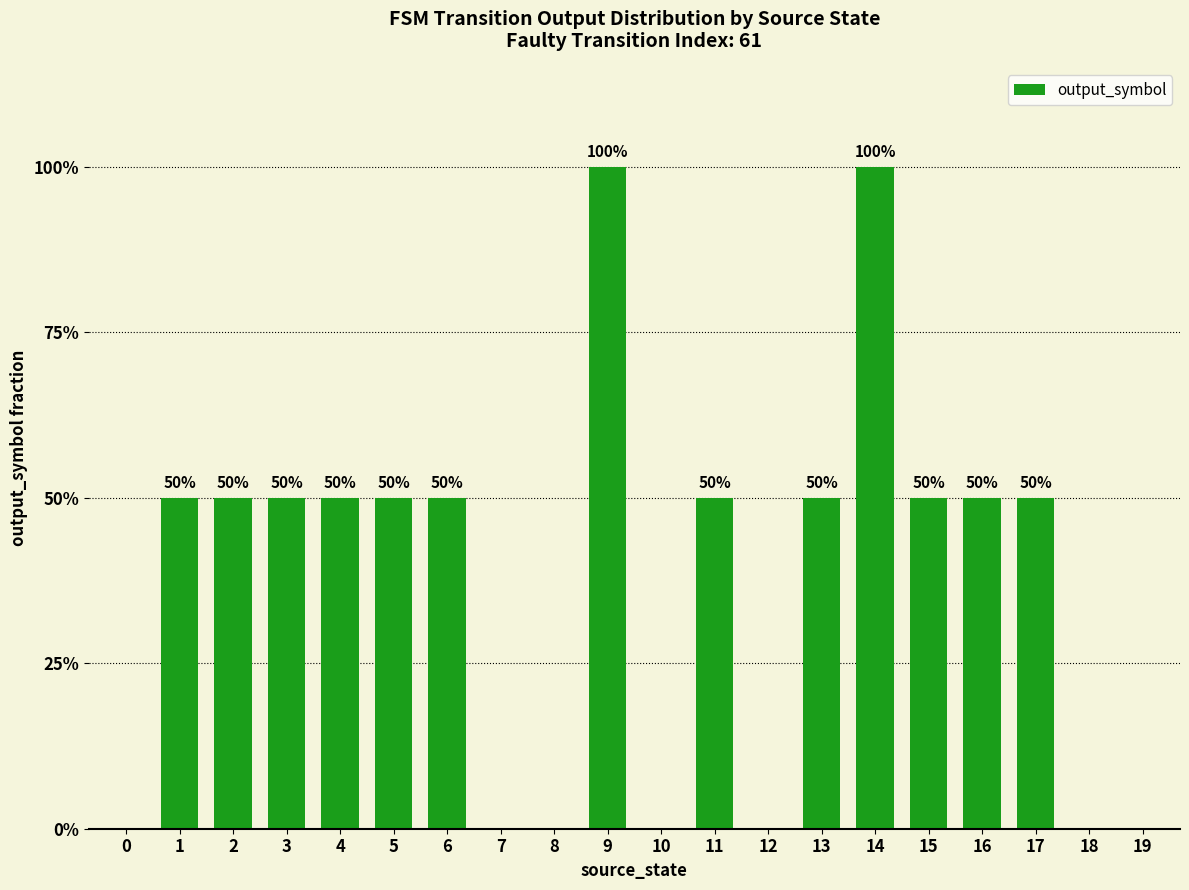

What is the average value?

0.4